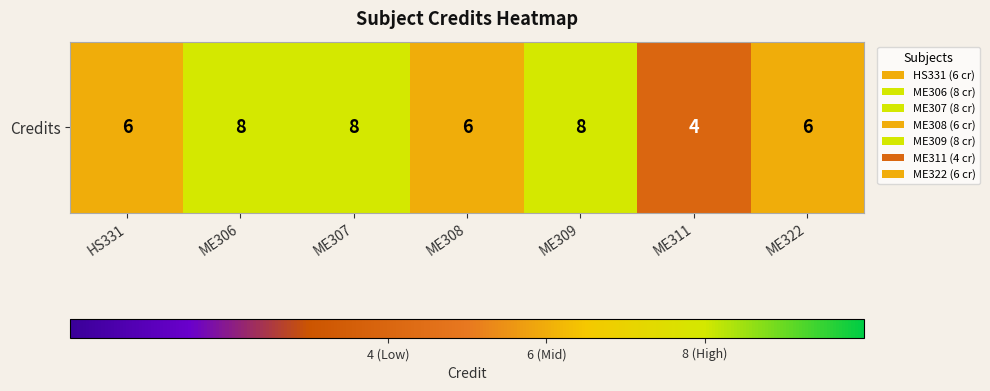

What is the difference between the maximum and second lowest values?

2